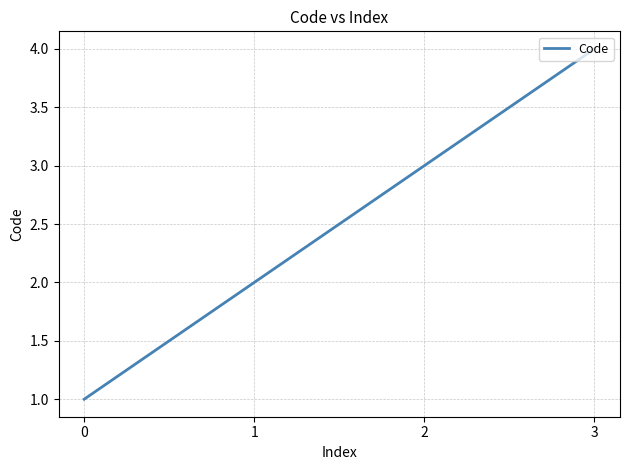

What is the difference between the values at 1 and 2?

1